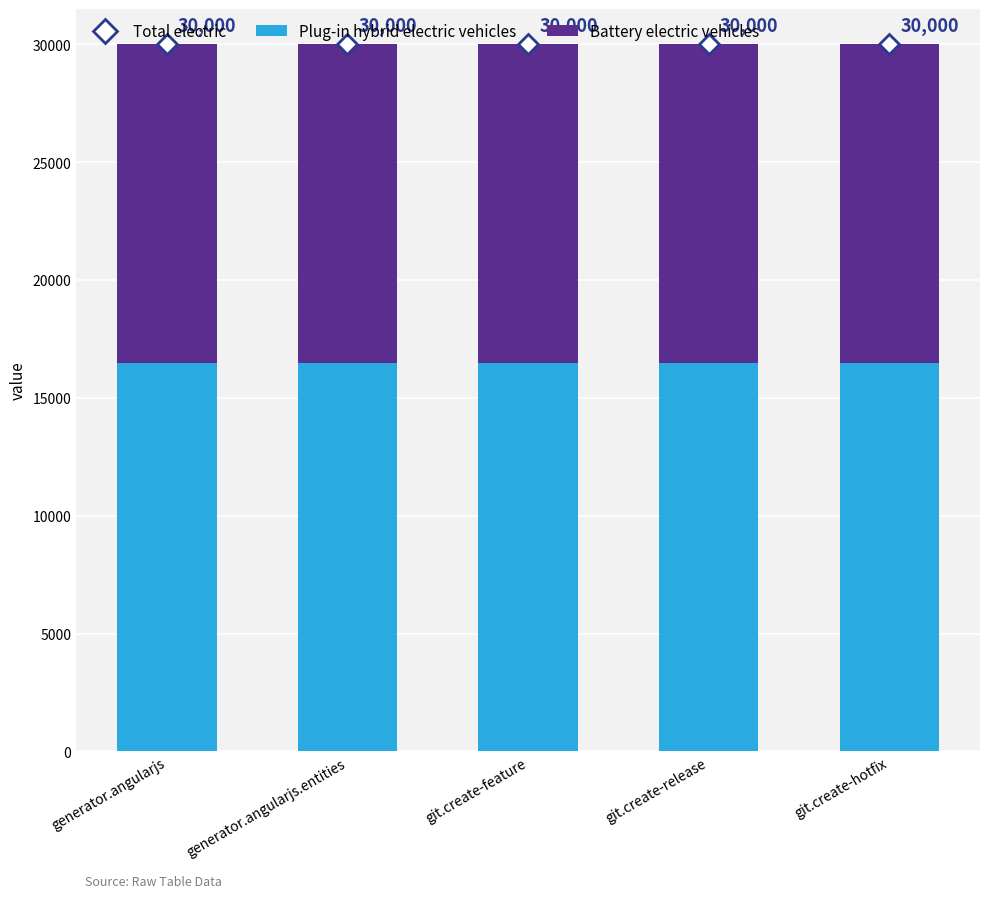

Where is Battery electric vehicles nearest to the value 13500?

generator.angularjs